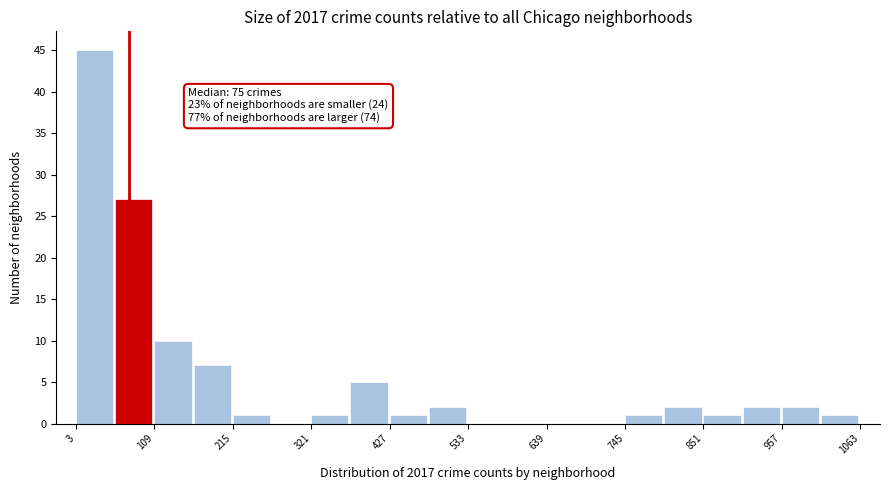

Around what value on the x-axis is the tallest bar? Give the approximate position of its centre, as read against the axis.

20